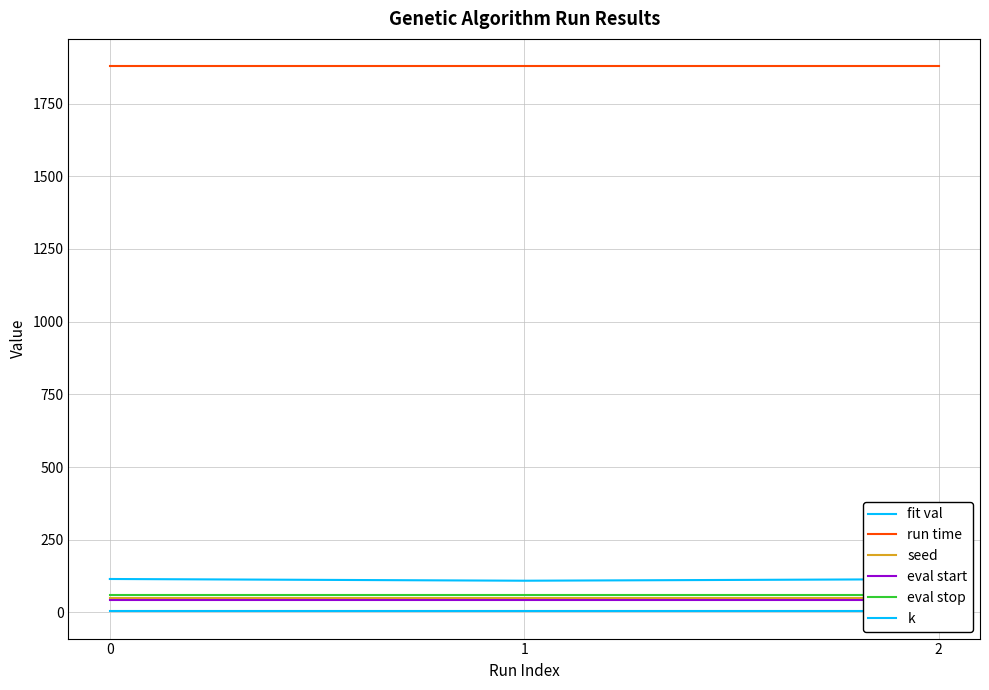

What is the value of the fit val point at the 2nd from the left?

109.3